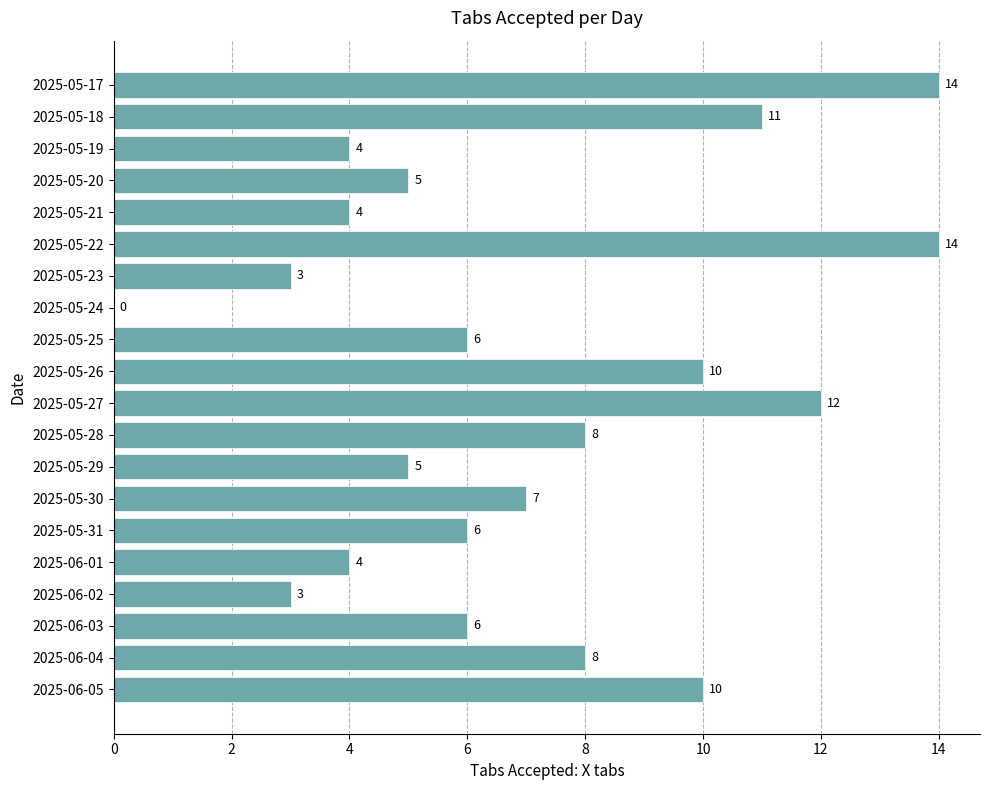

Which has a higher value, 2025-05-26 or 2025-05-17?

2025-05-17